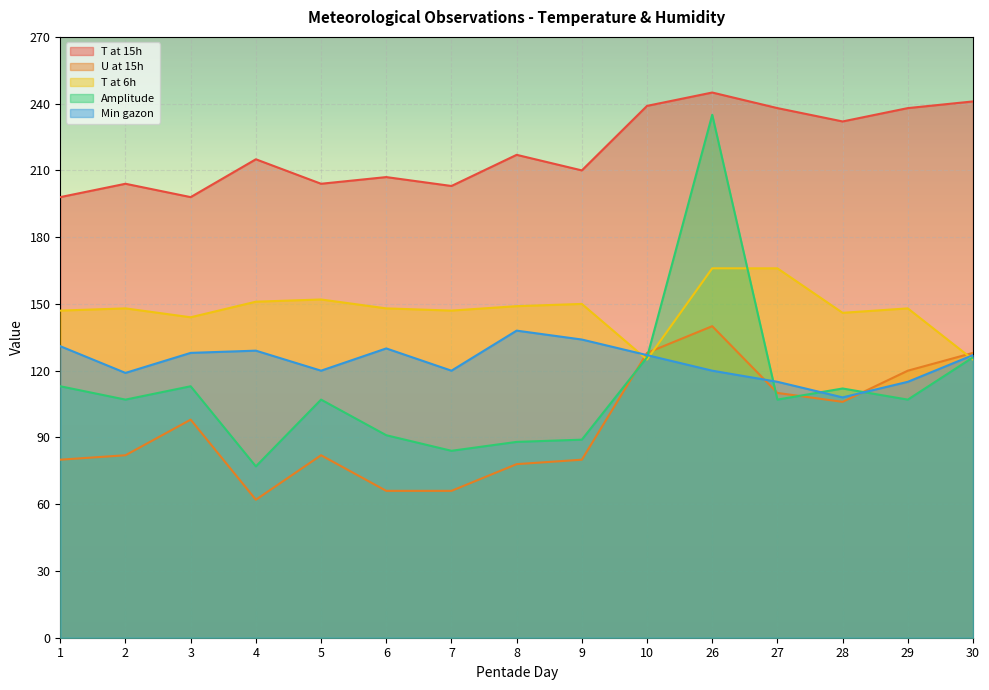

Rank the series at 28 from highest to lowest value.

T at 15h, T at 6h, Amplitude, Min gazon, U at 15h